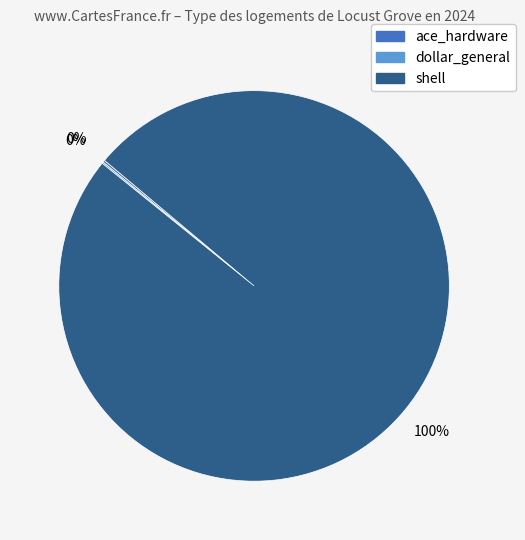

To the nearest percent, what is the average slice percentage?

33%